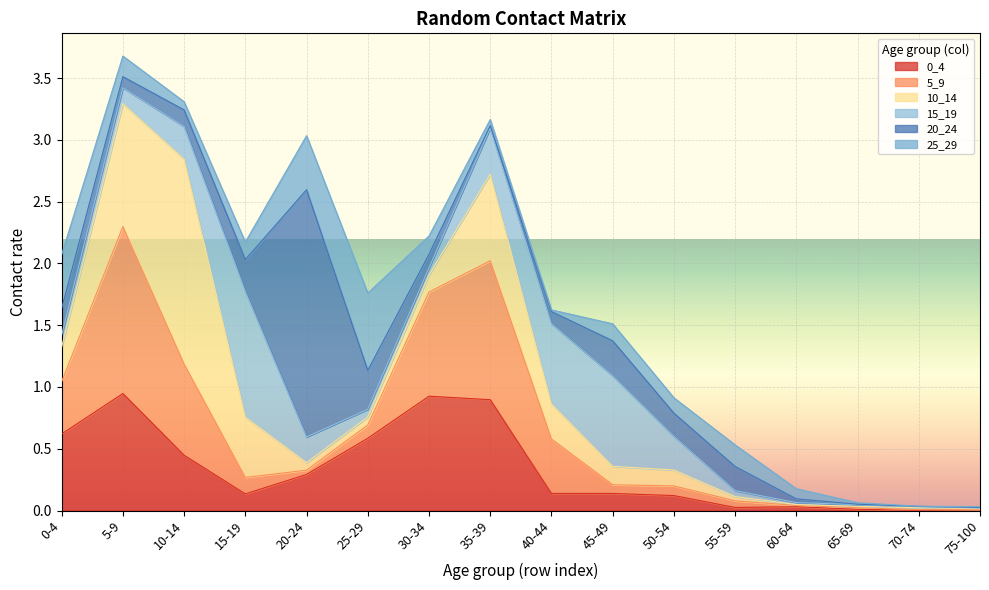

At which category does 20_24 reach its first local valley?

5-9